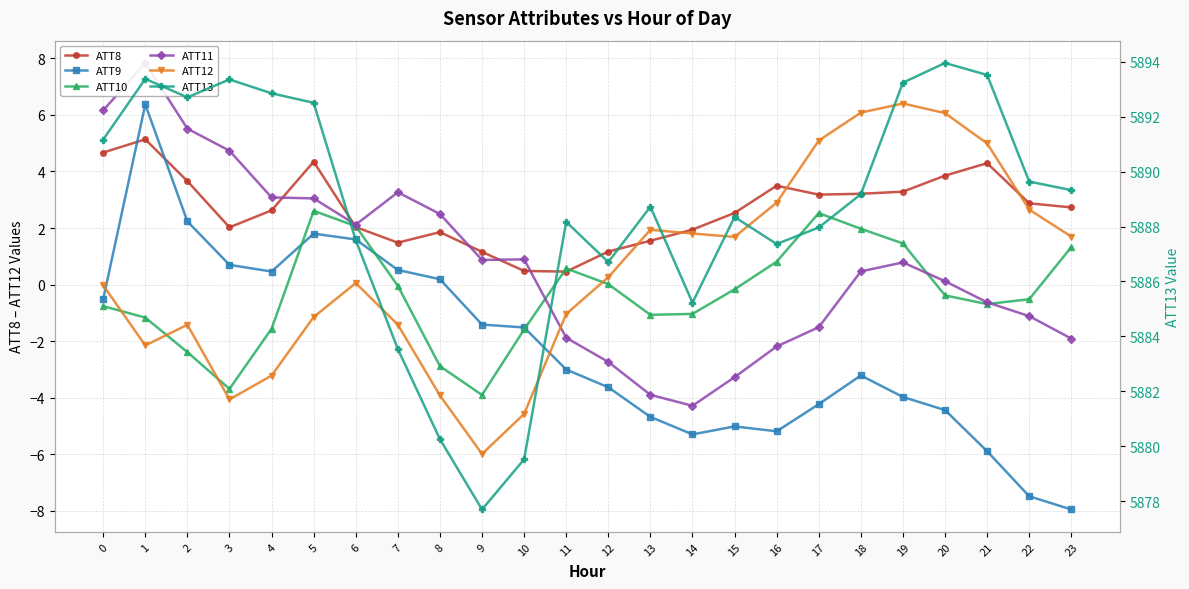

Reading left to right, transcribe all the data shown in this chart.

ATT8: 4.7	5.1	3.7	2.0	2.6	4.3	2.0	1.5	1.9	1.2	0.5	0.5	1.2	1.6	1.9	2.5	3.5	3.2	3.2	3.3	3.9	4.3	2.9	2.7
ATT9: -0.5	6.4	2.2	0.7	0.5	1.8	1.6	0.5	0.2	-1.4	-1.5	-3.0	-3.6	-4.7	-5.3	-5.0	-5.2	-4.2	-3.2	-4.0	-4.4	-5.9	-7.5	-8.0
ATT10: -0.8	-1.2	-2.4	-3.7	-1.6	2.6	2.1	-0.0	-2.9	-3.9	-1.6	0.6	0.0	-1.1	-1.0	-0.2	0.8	2.5	2.0	1.5	-0.4	-0.7	-0.5	1.3
ATT11: 6.2	7.8	5.5	4.7	3.1	3.0	2.1	3.3	2.5	0.9	0.9	-1.9	-2.7	-3.9	-4.3	-3.3	-2.2	-1.5	0.5	0.8	0.1	-0.6	-1.1	-1.9
ATT12: -0.0	-2.2	-1.4	-4.1	-3.2	-1.1	0.1	-1.4	-3.9	-6.0	-4.6	-1.0	0.3	1.9	1.8	1.7	2.9	5.1	6.1	6.4	6.1	5.0	2.7	1.7
ATT13: 5891.2	5893.4	5892.7	5893.4	5892.9	5892.5	5887.5	5883.5	5880.3	5877.7	5879.5	5888.2	5886.7	5888.7	5885.2	5888.3	5887.4	5888.0	5889.2	5893.2	5894.0	5893.5	5889.6	5889.3